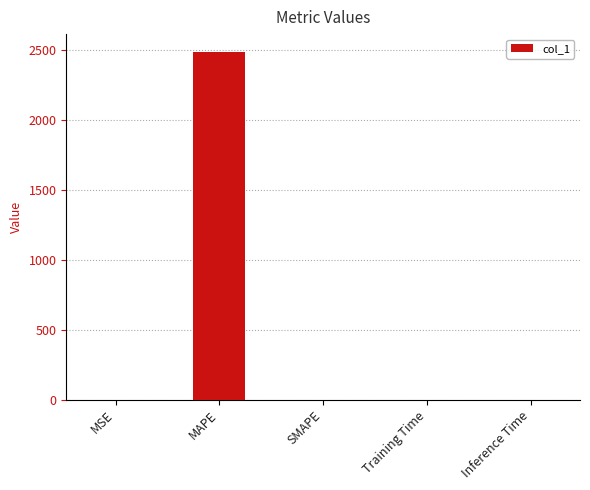

Are the bars grouped side by side (vs. stacked)?

No